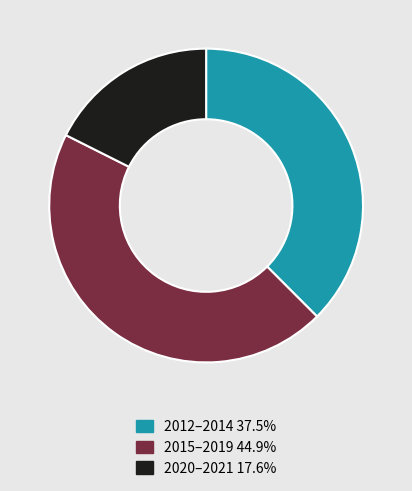

Approximately how many times larger is the value at 2020–2021 17.6% compared to 2015–2019 44.9%?

0.4